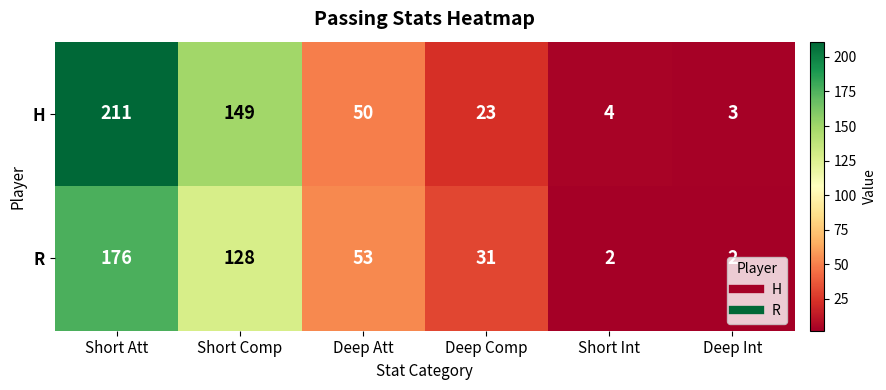

Which category has the highest value across all series?

Short Att